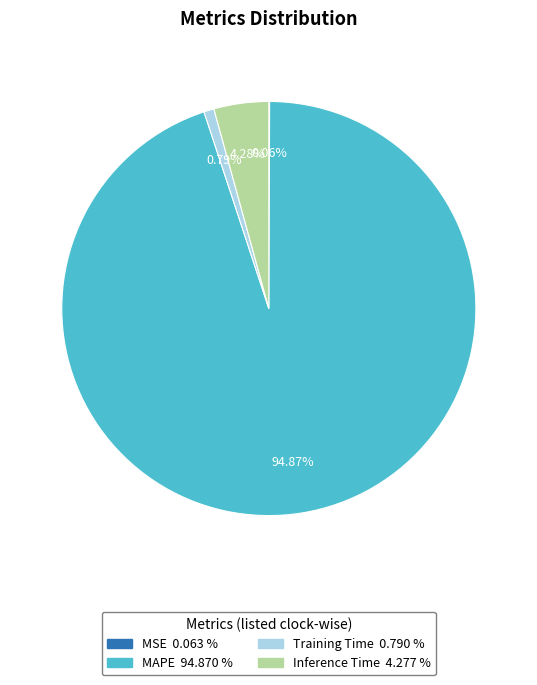

Which category has the biggest portion of the pie?

MAPE